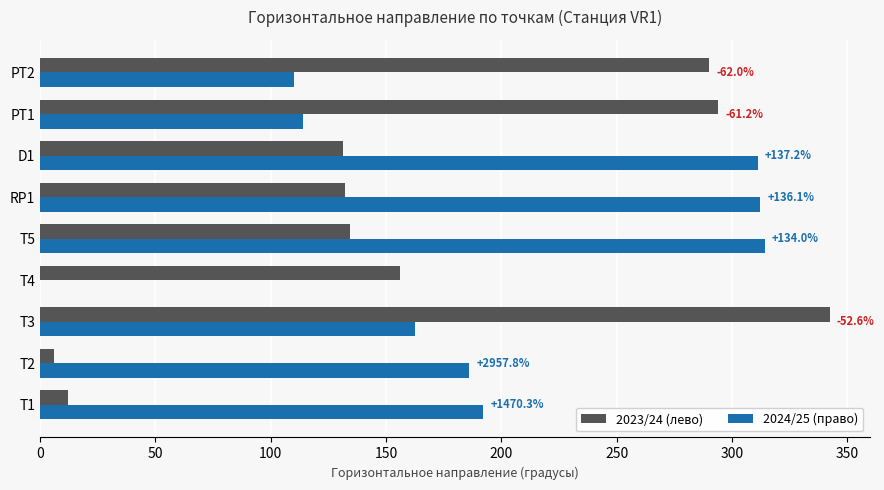

Count the number of data series in this chart.

2